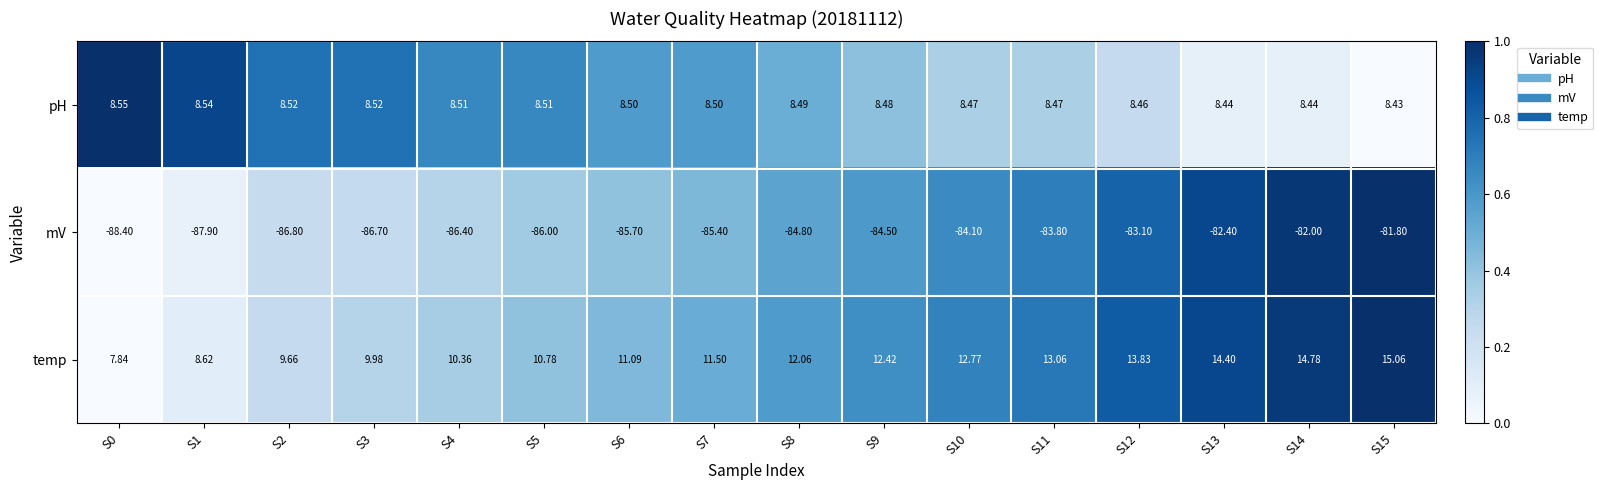

Rank the series by their maximum value, from highest to lowest.

temp, pH, mV